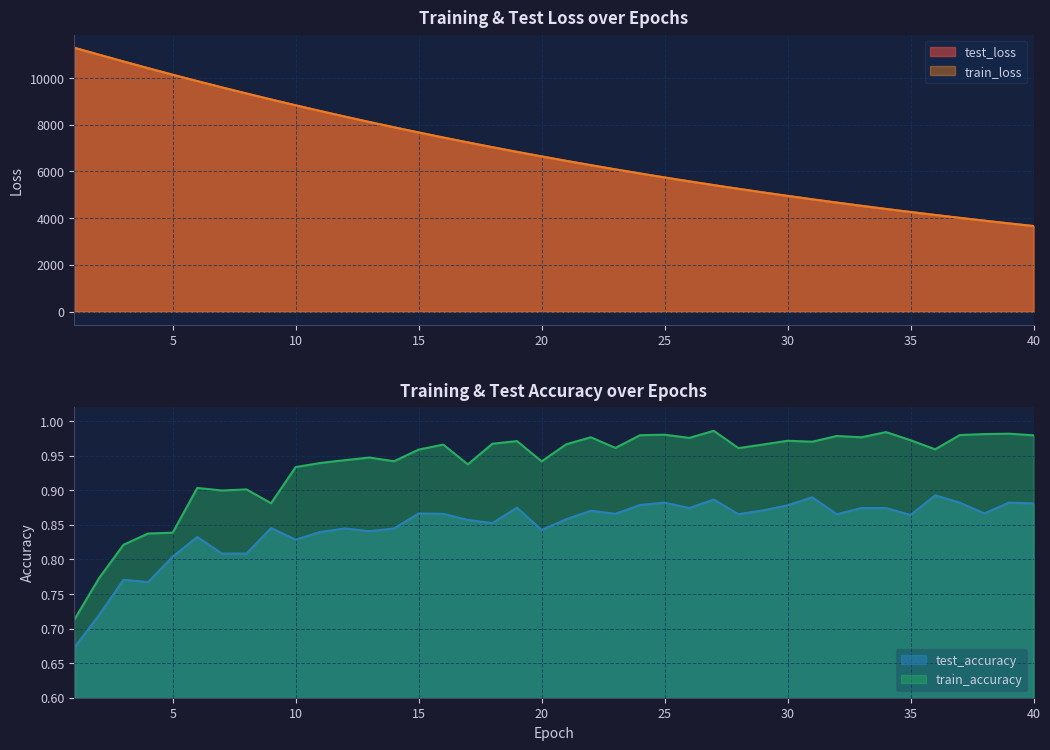

How many data points does each series have?

40